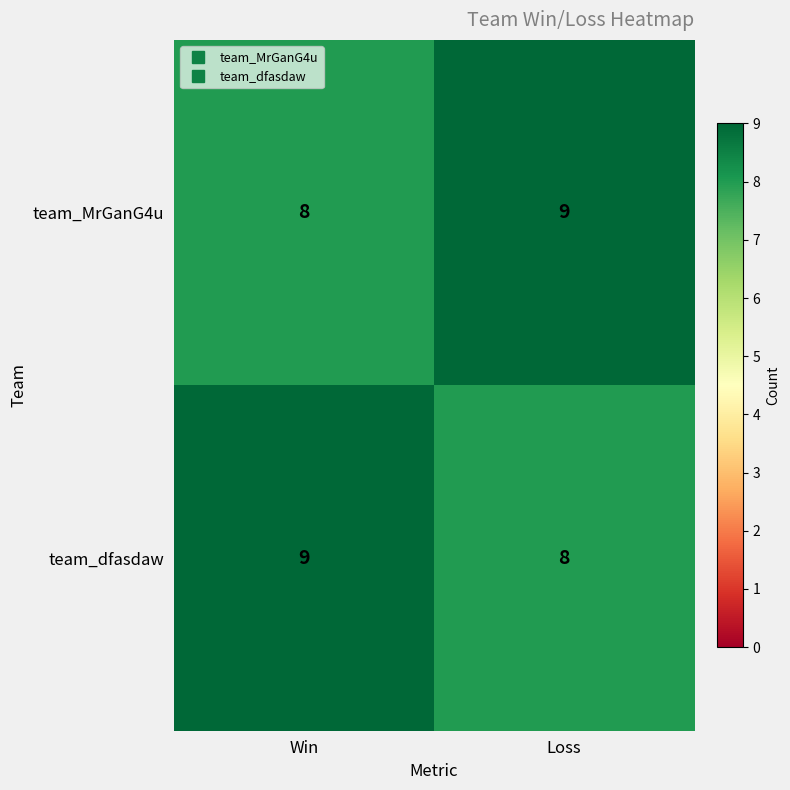

What is the sum of the team_dfasdaw values at Win and Loss?

17